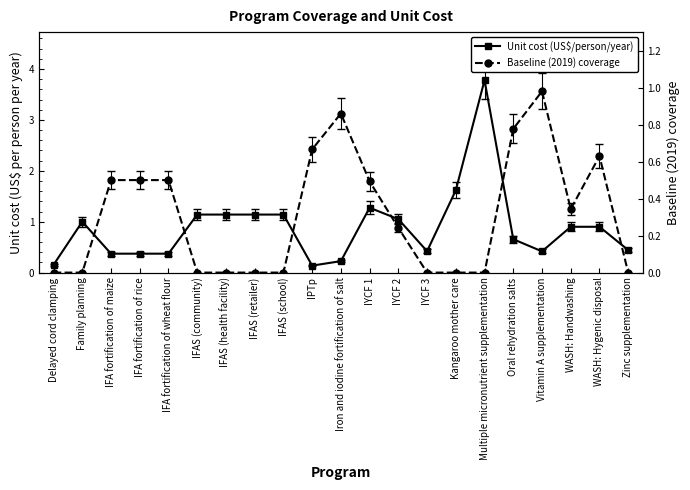

How many interior local valleys does the Unit cost (US$/person/year) series have?

3